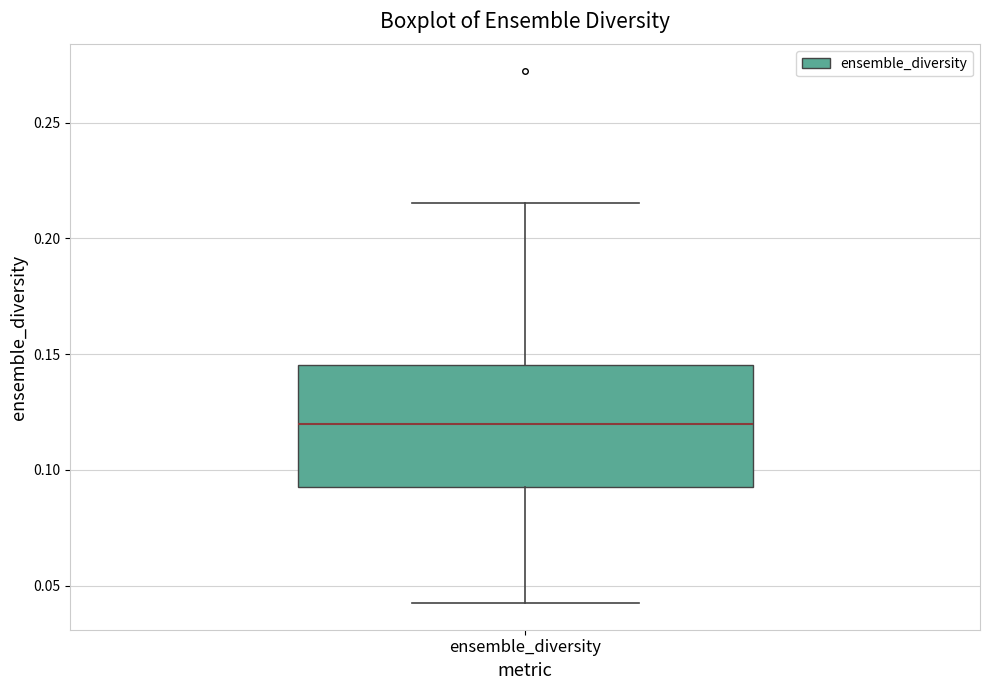

Where is the upper edge of the box for ensemble_diversity on the y-axis? The values are not printed on the chart, so give them approximately, as read against the axis.

0.145